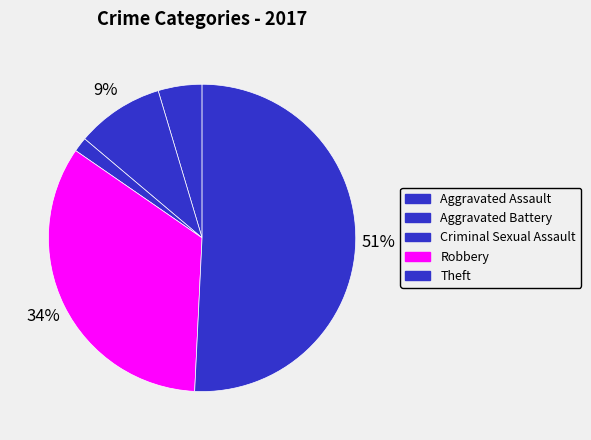

Which category accounts for the majority?

Theft